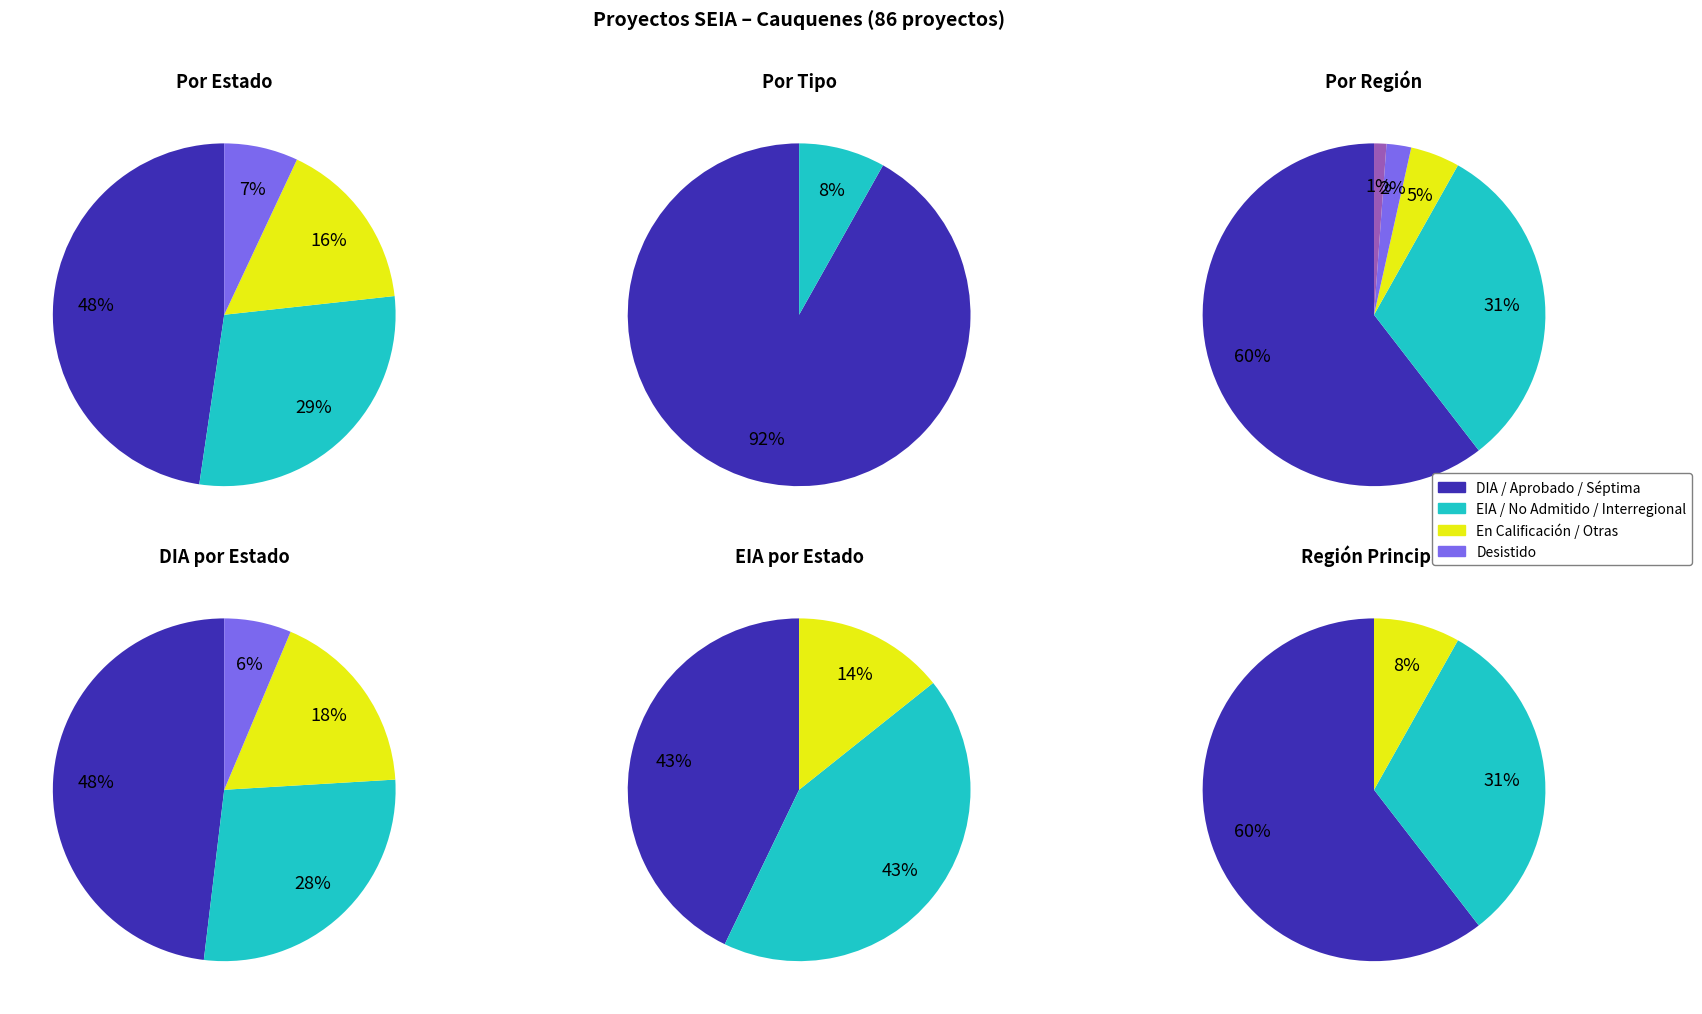

To the nearest percent, what is the average slice percentage?

50%